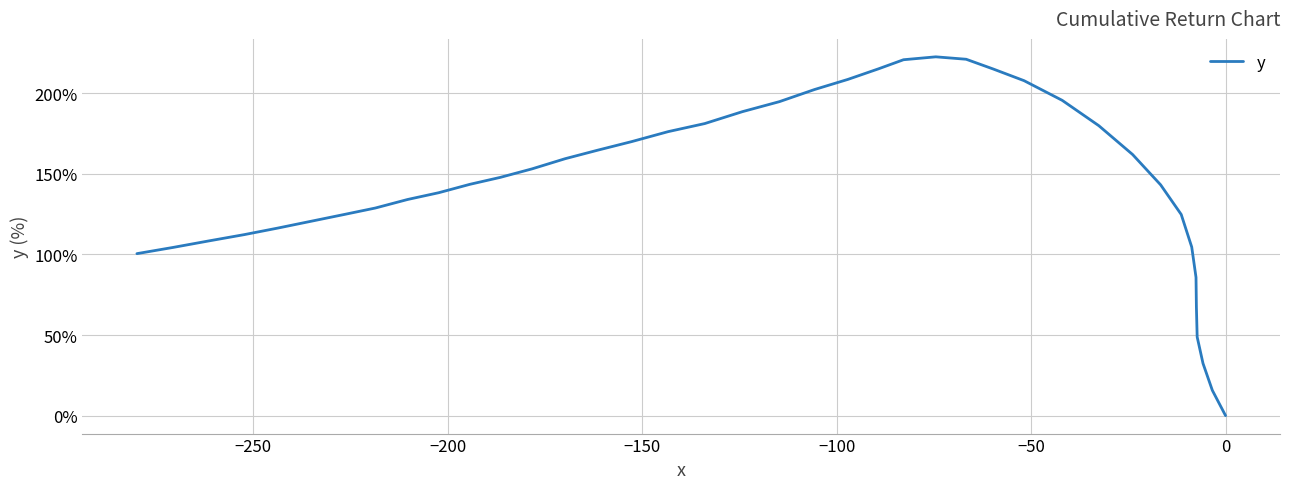

How many lines are shown in the chart?

1